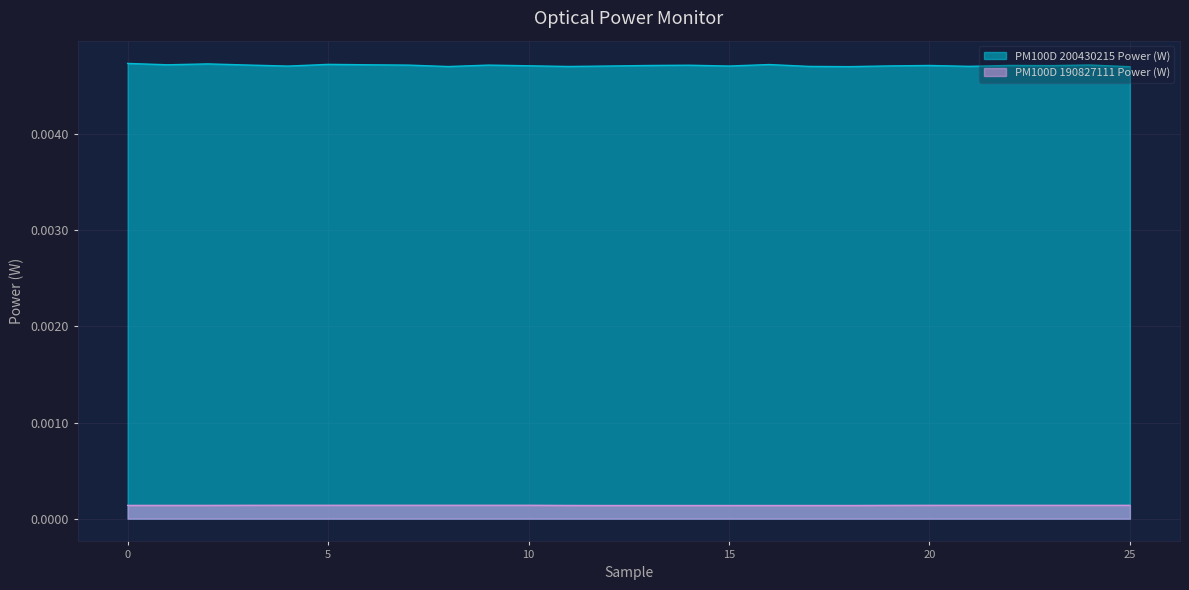

List the series in order of their overall mean, highest first.

PM100D 200430215 Power (W), PM100D 190827111 Power (W)